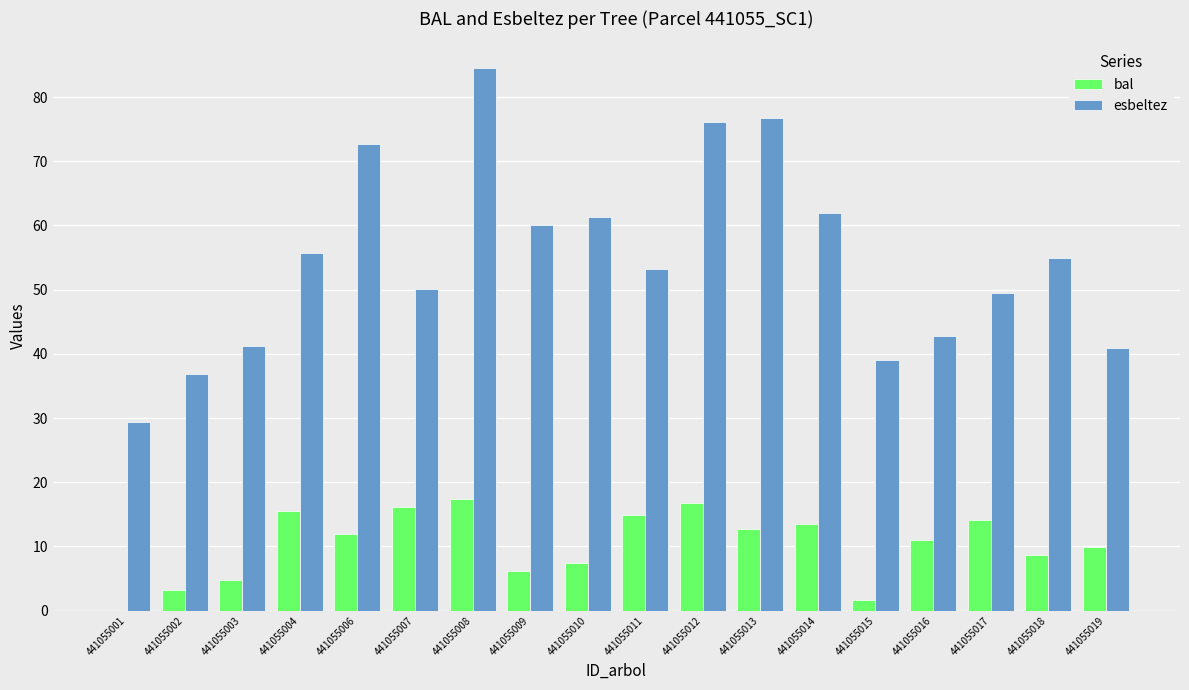

How many distinct data groups are displayed?

2